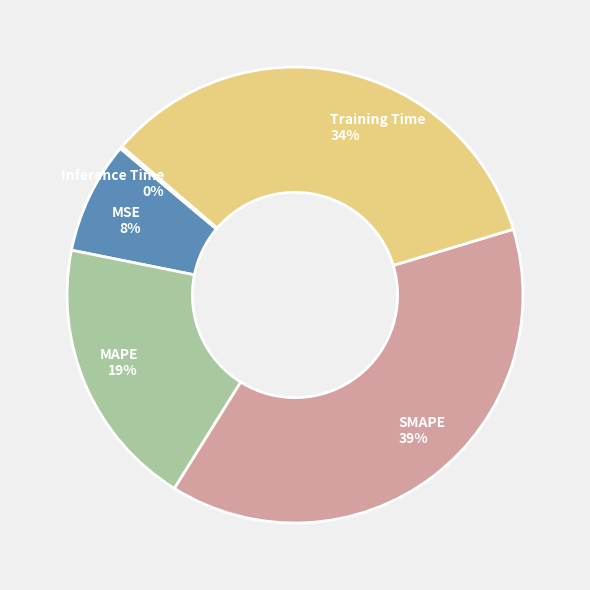

Which slice is the largest?

SMAPE